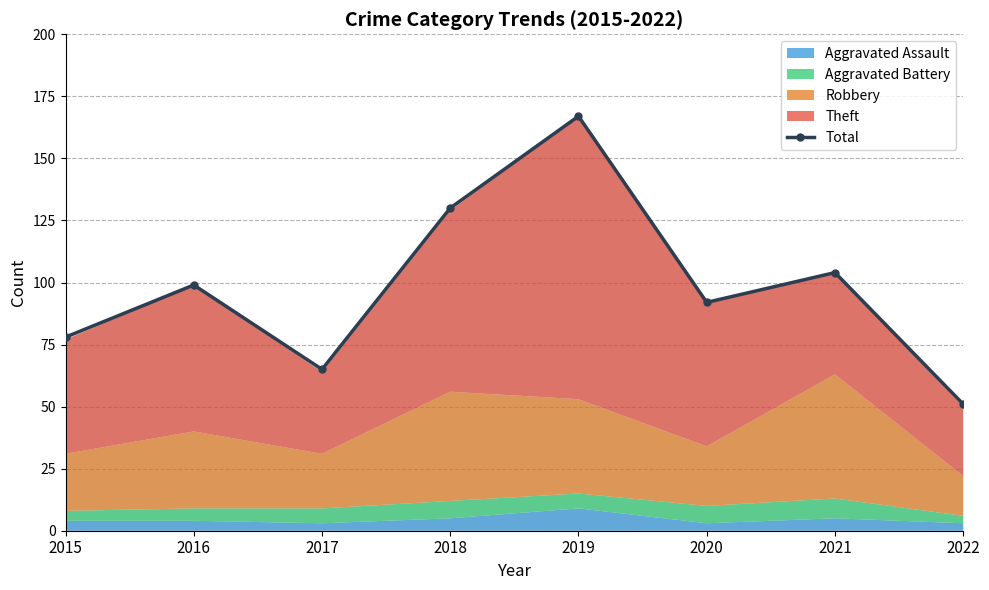

What is the highest value of the Total series?

167